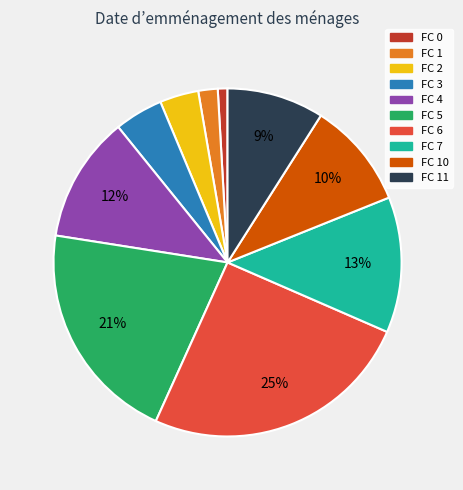

Count the number of slices in the pie.

10